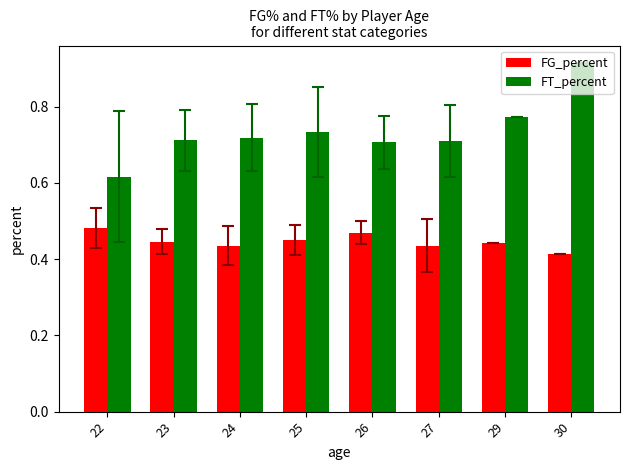

How many FG_percent values are between 0 and 1?

8